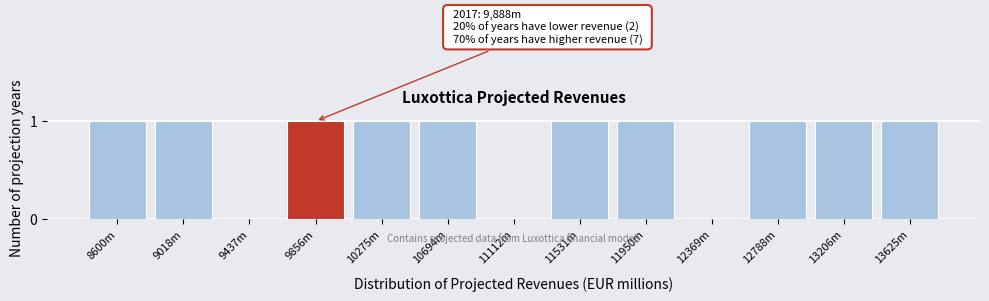

Reading right to left, what are all the values shown in this chart?

13625m=1	13206m=1	12788m=1	12369m=0	11950m=1	11531m=1	11112m=0	10694m=1	10275m=1	9856m=1	9437m=0	9018m=1	8600m=1